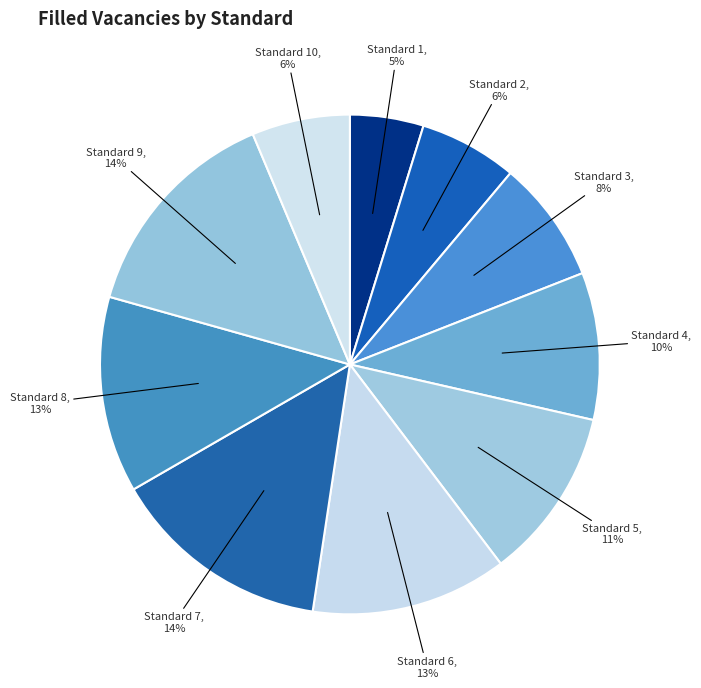

Which has a higher value, Standard 5 or Standard 9?

Standard 9